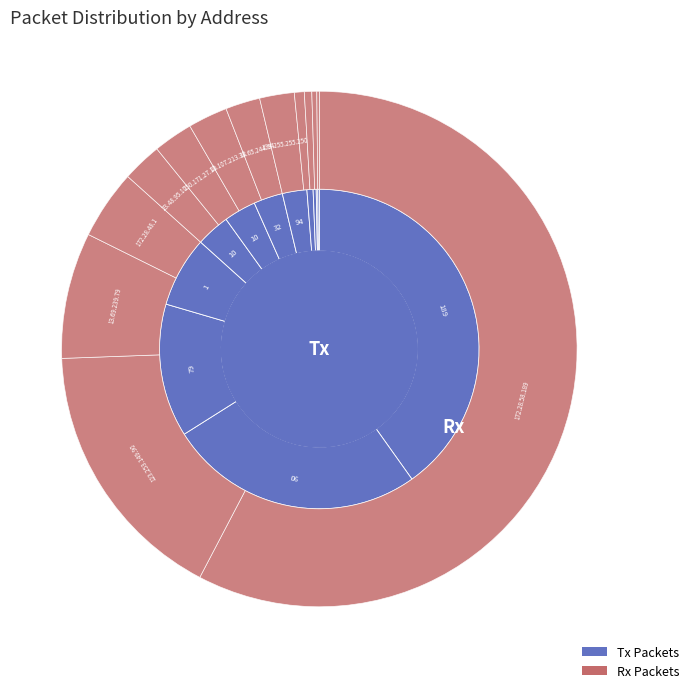

Combined, do 172.28.48.1 and 23.60.149.178 account for over 50%?

No